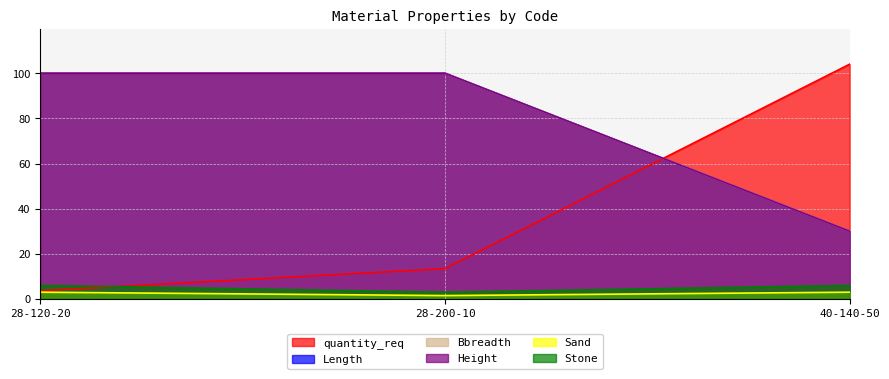

Rank the series at 40-140-50 from lowest to highest value.

Sand, Stone, Length, Bbreadth, Height, quantity_req